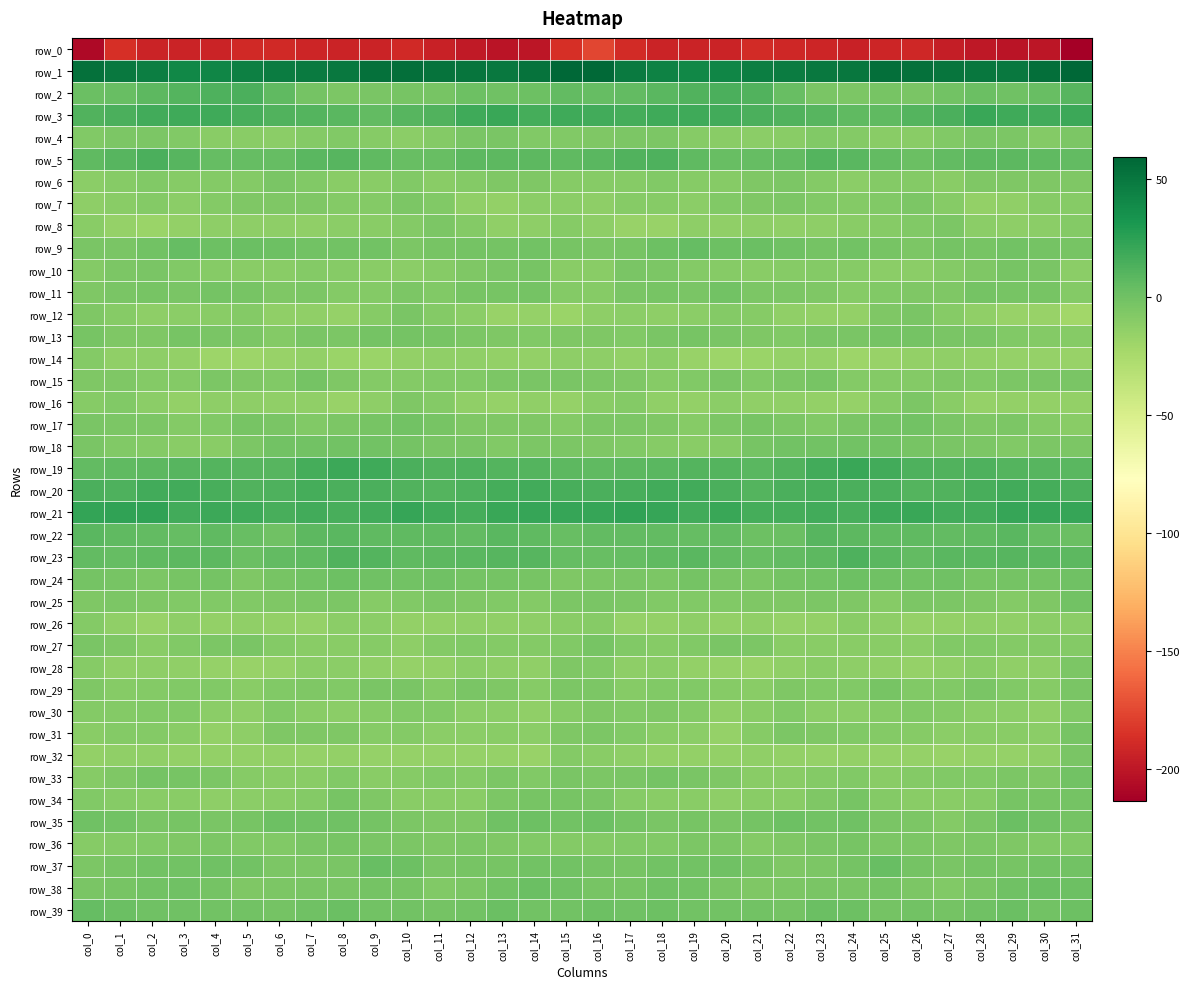

Reading left to right, what are all the values shown in this chart?

row_0: col_0=-207.7	col_1=-186.6	col_2=-193.0	col_3=-192.5	col_4=-193.2	col_5=-189.4	col_6=-189.5	col_7=-191.8	col_8=-193.1	col_9=-193.1	col_10=-189.9	col_11=-193.6	col_12=-198.6	col_13=-201.2	col_14=-200.7	col_15=-186.4	col_16=-175.3	col_17=-188.8	col_18=-192.8	col_19=-192.9	col_20=-192.4	col_21=-188.4	col_22=-190.7	col_23=-192.1	col_24=-193.9	col_25=-191.7	col_26=-190.5	col_27=-195.9	col_28=-199.4	col_29=-201.7	col_30=-199.8	col_31=-213.6
row_1: col_0=53.9	col_1=49.3	col_2=45.5	col_3=41.2	col_4=41.4	col_5=44.6	col_6=46.7	col_7=48.1	col_8=49.3	col_9=53.0	col_10=54.5	col_11=52.5	col_12=51.1	col_13=49.2	col_14=52.3	col_15=58.9	col_16=57.5	col_17=48.1	col_18=43.8	col_19=40.8	col_20=42.2	col_21=45.9	col_22=46.9	col_23=48.9	col_24=50.0	col_25=54.2	col_26=53.8	col_27=51.7	col_28=50.7	col_29=49.6	col_30=54.6	col_31=59.4
row_2: col_0=2.1	col_1=3.4	col_2=7.4	col_3=10.7	col_4=12.8	col_5=13.8	col_6=6.9	col_7=-2.0	col_8=-5.5	col_9=-4.3	col_10=-3.4	col_11=-2.9	col_12=1.6	col_13=0.6	col_14=0.8	col_15=5.4	col_16=4.1	col_17=5.2	col_18=8.7	col_19=11.7	col_20=13.7	col_21=12.2	col_22=3.0	col_23=-3.8	col_24=-5.6	col_25=-3.5	col_26=-3.8	col_27=-1.3	col_28=2.2	col_29=-0.3	col_30=3.4	col_31=9.3
row_3: col_0=12.3	col_1=14.4	col_2=17.5	col_3=18.8	col_4=18.0	col_5=14.8	col_6=12.4	col_7=10.5	col_8=8.5	col_9=5.8	col_10=9.7	col_11=12.4	col_12=18.1	col_13=20.1	col_14=16.5	col_15=17.9	col_16=17.1	col_17=15.9	col_18=18.5	col_19=18.7	col_20=16.9	col_21=13.9	col_22=11.5	col_23=10.1	col_24=6.7	col_25=7.0	col_26=10.8	col_27=13.8	col_28=20.0	col_29=18.8	col_30=17.0	col_31=19.3
row_4: col_0=-7.7	col_1=-5.1	col_2=-4.9	col_3=-7.8	col_4=-10.1	col_5=-10.6	col_6=-12.0	col_7=-8.4	col_8=-7.4	col_9=-9.7	col_10=-11.0	col_11=-8.9	col_12=-4.5	col_13=-4.1	col_14=-7.6	col_15=-7.5	col_16=-6.4	col_17=-4.7	col_18=-5.4	col_19=-9.0	col_20=-10.4	col_21=-11.5	col_22=-10.9	col_23=-7.3	col_24=-8.3	col_25=-10.3	col_26=-11.0	col_27=-7.3	col_28=-3.9	col_29=-4.9	col_30=-7.8	col_31=-5.6
row_5: col_0=6.4	col_1=9.9	col_2=13.8	col_3=9.3	col_4=4.0	col_5=4.1	col_6=4.9	col_7=8.7	col_8=10.0	col_9=6.3	col_10=2.9	col_11=3.9	col_12=7.8	col_13=7.6	col_14=7.5	col_15=6.4	col_16=8.2	col_17=11.7	col_18=13.5	col_19=6.6	col_20=3.6	col_21=4.3	col_22=5.8	col_23=10.4	col_24=8.4	col_25=5.2	col_26=2.2	col_27=5.7	col_28=7.9	col_29=7.7	col_30=7.1	col_31=5.8
row_6: col_0=-11.2	col_1=-9.8	col_2=-7.0	col_3=-9.0	col_4=-8.8	col_5=-7.9	col_6=-4.6	col_7=-7.2	col_8=-10.7	col_9=-10.3	col_10=-7.5	col_11=-10.4	col_12=-8.2	col_13=-5.7	col_14=-6.3	col_15=-9.6	col_16=-9.2	col_17=-8.9	col_18=-6.9	col_19=-9.4	col_20=-9.0	col_21=-6.5	col_22=-4.9	col_23=-8.5	col_24=-11.6	col_25=-8.8	col_26=-8.0	col_27=-10.8	col_28=-6.6	col_29=-6.1	col_30=-6.3	col_31=-6.4
row_7: col_0=-12.5	col_1=-11.0	col_2=-8.4	col_3=-11.6	col_4=-8.2	col_5=-6.4	col_6=-5.8	col_7=-6.6	col_8=-8.5	col_9=-8.1	col_10=-5.6	col_11=-7.5	col_12=-13.4	col_13=-14.5	col_14=-11.5	col_15=-11.7	col_16=-12.7	col_17=-9.6	col_18=-9.5	col_19=-11.2	col_20=-6.9	col_21=-6.4	col_22=-5.6	col_23=-7.7	col_24=-8.4	col_25=-7.4	col_26=-5.2	col_27=-9.8	col_28=-14.8	col_29=-13.5	col_30=-9.9	col_31=-9.1
row_8: col_0=-10.1	col_1=-16.1	col_2=-17.6	col_3=-14.9	col_4=-12.9	col_5=-12.6	col_6=-13.1	col_7=-13.8	col_8=-11.3	col_9=-10.3	col_10=-7.8	col_11=-5.3	col_12=-8.5	col_13=-13.2	col_14=-12.7	col_15=-9.2	col_16=-12.3	col_17=-17.4	col_18=-17.4	col_19=-13.1	col_20=-13.2	col_21=-12.2	col_22=-14.1	col_23=-12.7	col_24=-10.8	col_25=-9.7	col_26=-6.8	col_27=-5.1	col_28=-11.6	col_29=-13.1	col_30=-11.4	col_31=-8.4
row_9: col_0=-4.4	col_1=-4.4	col_2=-0.5	col_3=4.2	col_4=1.4	col_5=2.2	col_6=1.4	col_7=-1.4	col_8=-1.3	col_9=-1.4	col_10=-5.0	col_11=-2.7	col_12=-2.3	col_13=-2.2	col_14=-1.0	col_15=-3.0	col_16=-4.1	col_17=-3.5	col_18=1.6	col_19=3.9	col_20=1.0	col_21=2.5	col_22=0.3	col_23=-1.8	col_24=-0.7	col_25=-3.1	col_26=-4.7	col_27=-1.9	col_28=-2.6	col_29=-1.4	col_30=-1.9	col_31=-3.3
row_10: col_0=-8.7	col_1=-5.1	col_2=-3.9	col_3=-7.2	col_4=-9.2	col_5=-10.0	col_6=-10.8	col_7=-8.4	col_8=-9.5	col_9=-10.3	col_10=-11.7	col_11=-9.1	col_12=-6.7	col_13=-4.3	col_14=-2.6	col_15=-10.4	col_16=-10.3	col_17=-4.3	col_18=-4.7	col_19=-8.8	col_20=-9.0	col_21=-10.9	col_22=-9.8	col_23=-8.6	col_24=-9.8	col_25=-11.1	col_26=-11.1	col_27=-8.1	col_28=-5.7	col_29=-3.2	col_30=-4.4	col_31=-11.7
row_11: col_0=-6.3	col_1=-4.5	col_2=-3.1	col_3=-4.5	col_4=-1.7	col_5=-3.2	col_6=-6.0	col_7=-4.9	col_8=-8.1	col_9=-8.3	col_10=-5.5	col_11=-7.1	col_12=-2.6	col_13=-3.0	col_14=-2.4	col_15=-8.4	col_16=-9.0	col_17=-4.0	col_18=-3.4	col_19=-4.4	col_20=-0.9	col_21=-4.9	col_22=-5.5	col_23=-5.7	col_24=-8.9	col_25=-6.8	col_26=-5.7	col_27=-6.3	col_28=-1.7	col_29=-3.4	col_30=-2.6	col_31=-7.9
row_12: col_0=-6.2	col_1=-9.6	col_2=-12.8	col_3=-11.4	col_4=-10.0	col_5=-8.1	col_6=-13.5	col_7=-13.5	col_8=-15.6	col_9=-9.7	col_10=-3.9	col_11=-7.9	col_12=-11.8	col_13=-17.0	col_14=-16.1	col_15=-17.6	col_16=-12.5	col_17=-11.5	col_18=-12.2	col_19=-11.4	col_20=-8.4	col_21=-9.8	col_22=-14.0	col_23=-14.3	col_24=-14.7	col_25=-6.5	col_26=-4.0	col_27=-9.9	col_28=-13.5	col_29=-17.4	col_30=-17.4	col_31=-21.1
row_13: col_0=-3.3	col_1=-6.1	col_2=-6.1	col_3=-2.9	col_4=-3.9	col_5=-5.4	col_6=-8.3	col_7=-4.6	col_8=-5.0	col_9=-2.1	col_10=-1.7	col_11=-3.0	col_12=-4.7	col_13=-6.0	col_14=-7.3	col_15=-6.7	col_16=-6.1	col_17=-7.2	col_18=-4.4	col_19=-3.0	col_20=-4.2	col_21=-6.6	col_22=-7.7	col_23=-4.1	col_24=-4.5	col_25=-1.4	col_26=-1.6	col_27=-4.2	col_28=-4.6	col_29=-7.0	col_30=-8.6	col_31=-9.3
row_14: col_0=-7.9	col_1=-14.1	col_2=-12.2	col_3=-14.5	col_4=-19.2	col_5=-19.0	col_6=-16.8	col_7=-14.9	col_8=-18.1	col_9=-18.3	col_10=-15.1	col_11=-13.6	col_12=-14.1	col_13=-15.1	col_14=-15.2	col_15=-13.0	col_16=-12.9	col_17=-14.5	col_18=-11.9	col_19=-16.7	col_20=-19.5	col_21=-18.1	col_22=-15.8	col_23=-15.7	col_24=-19.2	col_25=-16.6	col_26=-14.5	col_27=-13.4	col_28=-14.2	col_29=-15.8	col_30=-16.0	col_31=-16.8
row_15: col_0=-6.4	col_1=-6.1	col_2=-8.2	col_3=-8.8	col_4=-4.9	col_5=-6.1	col_6=-6.8	col_7=-2.5	col_8=-6.7	col_9=-8.3	col_10=-7.9	col_11=-7.1	col_12=-7.0	col_13=-5.4	col_14=-4.1	col_15=-4.6	col_16=-5.6	col_17=-6.7	col_18=-9.4	col_19=-7.3	col_20=-4.5	col_21=-7.0	col_22=-5.2	col_23=-3.0	col_24=-8.4	col_25=-7.9	col_26=-7.9	col_27=-6.4	col_28=-7.0	col_29=-4.9	col_30=-3.9	col_31=-3.8
row_16: col_0=-9.3	col_1=-7.8	col_2=-11.5	col_3=-15.3	col_4=-13.1	col_5=-12.7	col_6=-13.2	col_7=-13.5	col_8=-16.4	col_9=-12.2	col_10=-6.1	col_11=-7.9	col_12=-13.9	col_13=-15.5	col_14=-13.8	col_15=-16.2	col_16=-10.5	col_17=-8.1	col_18=-14.2	col_19=-14.9	col_20=-12.1	col_21=-13.3	col_22=-13.3	col_23=-14.4	col_24=-16.3	col_25=-9.4	col_26=-5.4	col_27=-10.0	col_28=-15.5	col_29=-14.8	col_30=-14.8	col_31=-14.3
row_17: col_0=-3.8	col_1=-4.9	col_2=-5.6	col_3=-8.3	col_4=-7.4	col_5=-3.1	col_6=-3.6	col_7=-7.1	col_8=-5.6	col_9=-2.9	col_10=-1.4	col_11=-3.3	col_12=-5.9	col_13=-5.9	col_14=-6.1	col_15=-7.9	col_16=-4.7	col_17=-4.9	col_18=-6.4	col_19=-9.1	col_20=-5.1	col_21=-3.2	col_22=-4.8	col_23=-7.6	col_24=-4.3	col_25=-2.3	col_26=-1.1	col_27=-4.4	col_28=-6.4	col_29=-5.5	col_30=-8.1	col_31=-10.0
row_18: col_0=-3.7	col_1=-6.8	col_2=-8.4	col_3=-10.4	col_4=-10.6	col_5=-5.2	col_6=-1.4	col_7=-0.6	col_8=-0.4	col_9=-1.0	col_10=-2.1	col_11=-3.6	col_12=-3.8	col_13=-7.3	col_14=-5.2	col_15=-5.6	col_16=-6.5	col_17=-7.3	col_18=-9.4	col_19=-10.9	col_20=-9.1	col_21=-3.1	col_22=-0.9	col_23=-0.8	col_24=-0.5	col_25=-1.2	col_26=-2.5	col_27=-3.7	col_28=-4.8	col_29=-7.4	col_30=-5.3	col_31=-5.1
row_19: col_0=5.8	col_1=7.0	col_2=8.0	col_3=9.7	col_4=10.7	col_5=10.2	col_6=9.3	col_7=15.9	col_8=19.7	col_9=18.4	col_10=14.4	col_11=11.9	col_12=13.2	col_13=11.1	col_14=10.3	col_15=7.8	col_16=7.1	col_17=8.0	col_18=8.2	col_19=10.4	col_20=11.1	col_21=9.1	col_22=11.4	col_23=17.7	col_24=20.0	col_25=17.2	col_26=13.0	col_27=12.2	col_28=13.1	col_29=10.4	col_30=9.6	col_31=8.5
row_20: col_0=13.9	col_1=12.9	col_2=17.4	col_3=17.0	col_4=15.6	col_5=11.6	col_6=12.7	col_7=15.8	col_8=13.9	col_9=14.2	col_10=12.3	col_11=10.9	col_12=13.5	col_13=16.6	col_14=16.9	col_15=15.0	col_16=13.7	col_17=14.6	col_18=17.7	col_19=16.7	col_20=14.4	col_21=10.9	col_22=14.5	col_23=14.8	col_24=14.2	col_25=13.9	col_26=11.3	col_27=11.5	col_28=15.0	col_29=17.1	col_30=16.0	col_31=14.5
row_21: col_0=22.6	col_1=23.2	col_2=23.7	col_3=17.6	col_4=19.8	col_5=17.9	col_6=15.6	col_7=17.6	col_8=15.4	col_9=17.1	col_10=21.0	col_11=18.5	col_12=16.5	col_13=20.3	col_14=21.2	col_15=21.6	col_16=21.4	col_17=23.3	col_18=22.0	col_19=17.4	col_20=20.3	col_21=16.3	col_22=16.2	col_23=17.2	col_24=15.1	col_25=19.1	col_26=20.9	col_27=16.9	col_28=17.5	col_29=21.2	col_30=21.5	col_31=21.7
row_22: col_0=8.7	col_1=7.0	col_2=5.7	col_3=4.3	col_4=6.2	col_5=3.4	col_6=0.7	col_7=7.8	col_8=9.0	col_9=6.3	col_10=6.6	col_11=6.2	col_12=5.8	col_13=8.3	col_14=6.5	col_15=3.4	col_16=5.9	col_17=5.9	col_18=5.5	col_19=5.0	col_20=5.7	col_21=1.6	col_22=2.6	col_23=9.7	col_24=7.8	col_25=6.3	col_26=6.7	col_27=5.8	col_28=6.2	col_29=8.8	col_30=4.6	col_31=2.6
row_23: col_0=5.6	col_1=5.0	col_2=6.5	col_3=7.7	col_4=7.4	col_5=2.8	col_6=5.0	col_7=6.2	col_8=11.4	col_9=11.2	col_10=6.2	col_11=7.2	col_12=8.6	col_13=9.3	col_14=9.7	col_15=4.8	col_16=3.8	col_17=5.0	col_18=6.9	col_19=8.2	col_20=5.6	col_21=2.9	col_22=6.0	col_23=7.3	col_24=12.8	col_25=8.9	col_26=5.7	col_27=8.4	col_28=8.3	col_29=10.0	col_30=9.2	col_31=7.3
row_24: col_0=-2.3	col_1=-3.0	col_2=-5.5	col_3=-3.1	col_4=-2.3	col_5=-6.1	col_6=-3.1	col_7=-1.3	col_8=1.0	col_9=0.1	col_10=-0.8	col_11=-0.3	col_12=-2.1	col_13=-2.3	col_14=-2.8	col_15=-6.1	col_16=-4.7	col_17=-4.4	col_18=-5.3	col_19=-2.0	col_20=-4.1	col_21=-5.2	col_22=-2.2	col_23=-0.4	col_24=0.9	col_25=-0.3	col_26=-1.2	col_27=-0.2	col_28=-2.6	col_29=-2.3	col_30=-2.1	col_31=-0.2
row_25: col_0=-6.5	col_1=-5.5	col_2=-6.6	col_3=-7.0	col_4=-7.8	col_5=-6.9	col_6=-6.3	col_7=-5.7	col_8=-5.0	col_9=-8.9	col_10=-7.1	col_11=-4.7	col_12=-6.3	col_13=-7.0	col_14=-8.1	col_15=-5.6	col_16=-4.1	col_17=-5.5	col_18=-7.1	col_19=-7.2	col_20=-7.8	col_21=-6.2	col_22=-6.5	col_23=-5.1	col_24=-5.9	col_25=-9.4	col_26=-5.5	col_27=-5.5	col_28=-6.1	col_29=-7.8	col_30=-6.6	col_31=-0.8
row_26: col_0=-8.3	col_1=-14.1	col_2=-16.4	col_3=-12.7	col_4=-14.7	col_5=-14.1	col_6=-15.0	col_7=-15.6	col_8=-12.1	col_9=-11.1	col_10=-15.0	col_11=-14.9	col_12=-13.4	col_13=-14.1	col_14=-12.5	col_15=-10.0	col_16=-8.9	col_17=-15.9	col_18=-14.8	col_19=-12.8	col_20=-15.0	col_21=-14.0	col_22=-15.7	col_23=-14.6	col_24=-10.8	col_25=-12.6	col_26=-15.5	col_27=-14.3	col_28=-13.5	col_29=-13.7	col_30=-11.7	col_31=-11.8
row_27: col_0=-3.8	col_1=-5.9	col_2=-10.3	col_3=-7.7	col_4=-5.2	col_5=-3.9	col_6=-8.6	col_7=-11.0	col_8=-10.7	col_9=-9.7	col_10=-12.2	col_11=-8.7	col_12=-6.9	col_13=-8.3	col_14=-8.4	col_15=-7.6	col_16=-3.3	col_17=-7.7	col_18=-9.7	col_19=-6.8	col_20=-4.0	col_21=-5.3	col_22=-10.1	col_23=-11.0	col_24=-10.2	col_25=-10.5	col_26=-11.9	col_27=-7.2	col_28=-7.7	col_29=-8.0	col_30=-8.4	col_31=-8.7
row_28: col_0=-9.2	col_1=-13.2	col_2=-12.1	col_3=-13.3	col_4=-15.8	col_5=-16.9	col_6=-15.9	col_7=-11.3	col_8=-11.5	col_9=-13.3	col_10=-15.3	col_11=-15.1	col_12=-11.1	col_13=-12.5	col_14=-14.1	col_15=-6.7	col_16=-7.0	col_17=-13.0	col_18=-11.6	col_19=-14.9	col_20=-15.9	col_21=-17.4	col_22=-13.9	col_23=-10.8	col_24=-12.2	col_25=-14.0	col_26=-16.1	col_27=-13.7	col_28=-10.8	col_29=-13.5	col_30=-12.2	col_31=-5.5
row_29: col_0=-6.1	col_1=-9.6	col_2=-8.0	col_3=-6.8	col_4=-7.7	col_5=-10.8	col_6=-7.5	col_7=-6.4	col_8=-7.3	col_9=-4.5	col_10=-4.6	col_11=-8.0	col_12=-4.6	col_13=-6.1	col_14=-9.8	col_15=-5.5	col_16=-5.6	col_17=-9.3	col_18=-7.1	col_19=-6.8	col_20=-9.0	col_21=-10.4	col_22=-6.1	col_23=-7.1	col_24=-6.9	col_25=-3.1	col_26=-7.0	col_27=-6.9	col_28=-4.3	col_29=-7.7	col_30=-9.1	col_31=-4.2
row_30: col_0=-8.2	col_1=-8.0	col_2=-6.9	col_3=-6.9	col_4=-12.0	col_5=-13.0	col_6=-7.5	col_7=-10.1	col_8=-11.4	col_9=-9.8	col_10=-7.6	col_11=-7.1	col_12=-11.2	col_13=-11.9	col_14=-13.3	col_15=-8.9	col_16=-6.1	col_17=-7.5	col_18=-6.4	col_19=-8.3	col_20=-13.7	col_21=-10.9	col_22=-7.6	col_23=-11.1	col_24=-11.2	col_25=-9.1	col_26=-6.9	col_27=-8.4	col_28=-11.8	col_29=-11.9	col_30=-13.4	col_31=-7.5
row_31: col_0=-10.7	col_1=-8.3	col_2=-8.8	col_3=-10.7	col_4=-14.7	col_5=-12.9	col_6=-6.0	col_7=-6.0	col_8=-6.3	col_9=-8.9	col_10=-8.1	col_11=-11.3	col_12=-11.4	col_13=-10.1	col_14=-12.1	col_15=-6.6	col_16=-5.4	col_17=-7.0	col_18=-10.0	col_19=-11.9	col_20=-15.7	col_21=-9.7	col_22=-5.3	col_23=-5.9	col_24=-7.7	col_25=-8.7	col_26=-9.0	col_27=-11.9	col_28=-10.7	col_29=-10.4	col_30=-11.1	col_31=-3.0
row_32: col_0=-14.4	col_1=-13.7	col_2=-13.8	col_3=-14.2	col_4=-15.0	col_5=-14.4	col_6=-14.3	col_7=-16.2	col_8=-14.3	col_9=-15.4	col_10=-15.7	col_11=-16.1	col_12=-16.1	col_13=-15.3	col_14=-16.8	col_15=-8.7	col_16=-10.0	col_17=-13.0	col_18=-14.2	col_19=-14.6	col_20=-15.2	col_21=-13.9	col_22=-15.1	col_23=-15.5	col_24=-14.4	col_25=-15.9	col_26=-15.4	col_27=-16.9	col_28=-15.4	col_29=-16.2	col_30=-13.9	col_31=-3.7
row_33: col_0=-9.5	col_1=-6.7	col_2=-1.9	col_3=-3.3	col_4=-4.9	col_5=-9.3	col_6=-10.2	col_7=-10.1	col_8=-6.8	col_9=-10.6	col_10=-9.5	col_11=-7.2	col_12=-8.4	col_13=-5.6	col_14=-7.2	col_15=-4.5	col_16=-4.8	col_17=-4.0	col_18=-2.1	col_19=-3.7	col_20=-6.7	col_21=-10.0	col_22=-10.5	col_23=-8.5	col_24=-7.7	col_25=-10.9	col_26=-8.5	col_27=-7.7	col_28=-7.8	col_29=-5.5	col_30=-6.3	col_31=-0.4
row_34: col_0=-7.8	col_1=-9.6	col_2=-10.6	col_3=-10.2	col_4=-12.4	col_5=-11.2	col_6=-10.2	col_7=-8.7	col_8=-3.0	col_9=-6.1	col_10=-10.6	col_11=-10.4	col_12=-10.9	col_13=-5.6	col_14=-3.5	col_15=-3.0	col_16=-4.1	col_17=-9.4	col_18=-10.6	col_19=-10.6	col_20=-13.0	col_21=-10.4	col_22=-10.1	col_23=-6.6	col_24=-2.7	col_25=-8.5	col_26=-10.9	col_27=-10.4	col_28=-9.9	col_29=-3.5	col_30=-3.5	col_31=-2.4
row_35: col_0=0.3	col_1=-1.2	col_2=-4.4	col_3=-3.2	col_4=-3.7	col_5=-2.7	col_6=0.9	col_7=0.1	col_8=0.5	col_9=-1.9	col_10=-4.7	col_11=-6.6	col_12=-6.7	col_13=0.5	col_14=0.9	col_15=-0.8	col_16=1.2	col_17=-2.2	col_18=-4.4	col_19=-3.0	col_20=-3.9	col_21=-1.5	col_22=1.6	col_23=-0.5	col_24=0.6	col_25=-3.7	col_26=-4.7	col_27=-7.8	col_28=-4.4	col_29=2.4	col_30=-0.2	col_31=-1.5
row_36: col_0=-9.4	col_1=-7.9	col_2=-7.5	col_3=-6.3	col_4=-5.2	col_5=-7.4	col_6=-7.4	col_7=-3.9	col_8=-3.2	col_9=-3.8	col_10=-5.7	col_11=-6.1	col_12=-5.5	col_13=-6.1	col_14=-6.9	col_15=-8.6	col_16=-8.8	col_17=-7.4	col_18=-7.4	col_19=-5.5	col_20=-5.6	col_21=-8.3	col_22=-5.7	col_23=-3.6	col_24=-2.8	col_25=-4.8	col_26=-5.5	col_27=-6.6	col_28=-5.1	col_29=-6.1	col_30=-7.1	col_31=-7.5
row_37: col_0=-4.7	col_1=-3.4	col_2=-0.8	col_3=-1.1	col_4=0.6	col_5=-1.1	col_6=-5.3	col_7=-5.5	col_8=-4.1	col_9=2.9	col_10=0.8	col_11=-4.2	col_12=-2.5	col_13=-3.5	col_14=-1.3	col_15=-1.1	col_16=-1.7	col_17=-2.5	col_18=-0.8	col_19=-0.7	col_20=0.5	col_21=-2.5	col_22=-5.7	col_23=-5.5	col_24=-1.5	col_25=3.6	col_26=-1.7	col_27=-4.3	col_28=-2.3	col_29=-3.2	col_30=-0.8	col_31=-1.4
row_38: col_0=-3.6	col_1=-2.8	col_2=-0.6	col_3=0.4	col_4=-2.3	col_5=-6.2	col_6=-5.5	col_7=-4.2	col_8=-4.3	col_9=-2.1	col_10=-3.3	col_11=-7.3	col_12=-5.4	col_13=-1.4	col_14=1.9	col_15=-0.3	col_16=-3.4	col_17=-2.6	col_18=0.5	col_19=-0.4	col_20=-4.3	col_21=-6.2	col_22=-4.7	col_23=-4.2	col_24=-3.8	col_25=-1.7	col_26=-5.0	col_27=-7.7	col_28=-3.6	col_29=-0.0	col_30=2.7	col_31=1.6
row_39: col_0=4.3	col_1=2.3	col_2=0.4	col_3=0.4	col_4=-1.4	col_5=-0.8	col_6=-1.6	col_7=0.6	col_8=2.5	col_9=-1.0	col_10=-1.1	col_11=-2.2	col_12=-0.8	col_13=2.5	col_14=-0.7	col_15=-0.4	col_16=1.5	col_17=0.6	col_18=1.1	col_19=-0.7	col_20=-1.2	col_21=-1.1	col_22=-1.5	col_23=2.2	col_24=1.5	col_25=-1.5	col_26=-1.1	col_27=-2.3	col_28=0.7	col_29=1.8	col_30=-0.5	col_31=1.3